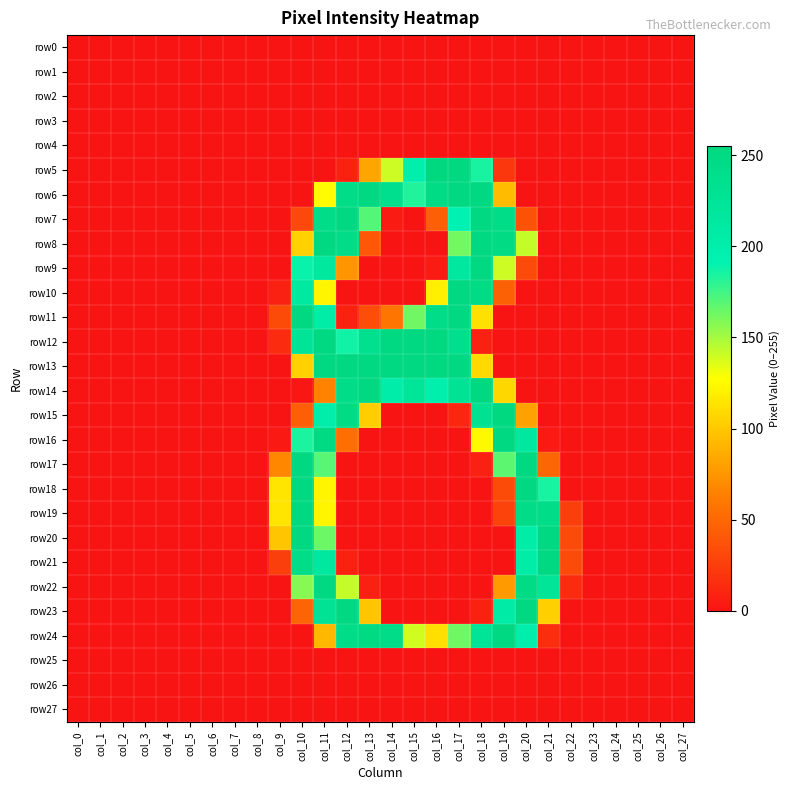

Reading left to right, extract all data points from this chart.

row0: col_0=0	col_1=0	col_2=0	col_3=0	col_4=0	col_5=0	col_6=0	col_7=0	col_8=0	col_9=0	col_10=0	col_11=0	col_12=0	col_13=0	col_14=0	col_15=0	col_16=0	col_17=0	col_18=0	col_19=0	col_20=0	col_21=0	col_22=0	col_23=0	col_24=0	col_25=0	col_26=0	col_27=0
row1: col_0=0	col_1=0	col_2=0	col_3=0	col_4=0	col_5=0	col_6=0	col_7=0	col_8=0	col_9=0	col_10=0	col_11=0	col_12=0	col_13=0	col_14=0	col_15=0	col_16=0	col_17=0	col_18=0	col_19=0	col_20=0	col_21=0	col_22=0	col_23=0	col_24=0	col_25=0	col_26=0	col_27=0
row2: col_0=0	col_1=0	col_2=0	col_3=0	col_4=0	col_5=0	col_6=0	col_7=0	col_8=0	col_9=0	col_10=0	col_11=0	col_12=0	col_13=0	col_14=0	col_15=0	col_16=0	col_17=0	col_18=0	col_19=0	col_20=0	col_21=0	col_22=0	col_23=0	col_24=0	col_25=0	col_26=0	col_27=0
row3: col_0=0	col_1=0	col_2=0	col_3=0	col_4=0	col_5=0	col_6=0	col_7=0	col_8=0	col_9=0	col_10=0	col_11=0	col_12=0	col_13=0	col_14=0	col_15=0	col_16=0	col_17=0	col_18=0	col_19=0	col_20=0	col_21=0	col_22=0	col_23=0	col_24=0	col_25=0	col_26=0	col_27=0
row4: col_0=0	col_1=0	col_2=0	col_3=0	col_4=0	col_5=0	col_6=0	col_7=0	col_8=0	col_9=0	col_10=0	col_11=0	col_12=0	col_13=0	col_14=0	col_15=0	col_16=0	col_17=0	col_18=0	col_19=0	col_20=0	col_21=0	col_22=0	col_23=0	col_24=0	col_25=0	col_26=0	col_27=0
row5: col_0=0	col_1=0	col_2=0	col_3=0	col_4=0	col_5=0	col_6=0	col_7=0	col_8=0	col_9=0	col_10=0	col_11=0	col_12=8	col_13=83	col_14=140	col_15=198	col_16=255	col_17=254	col_18=185	col_19=21	col_20=0	col_21=0	col_22=0	col_23=0	col_24=0	col_25=0	col_26=0	col_27=0
row6: col_0=0	col_1=0	col_2=0	col_3=0	col_4=0	col_5=0	col_6=0	col_7=0	col_8=0	col_9=0	col_10=0	col_11=126	col_12=244	col_13=253	col_14=237	col_15=183	col_16=248	col_17=253	col_18=253	col_19=94	col_20=0	col_21=0	col_22=0	col_23=0	col_24=0	col_25=0	col_26=0	col_27=0
row7: col_0=0	col_1=0	col_2=0	col_3=0	col_4=0	col_5=0	col_6=0	col_7=0	col_8=0	col_9=0	col_10=31	col_11=243	col_12=253	col_13=170	col_14=4	col_15=0	col_16=45	col_17=191	col_18=253	col_19=244	col_20=37	col_21=0	col_22=0	col_23=0	col_24=0	col_25=0	col_26=0	col_27=0
row8: col_0=0	col_1=0	col_2=0	col_3=0	col_4=0	col_5=0	col_6=0	col_7=0	col_8=0	col_9=0	col_10=105	col_11=253	col_12=245	col_13=40	col_14=0	col_15=0	col_16=0	col_17=162	col_18=253	col_19=249	col_20=142	col_21=0	col_22=0	col_23=0	col_24=0	col_25=0	col_26=0	col_27=0
row9: col_0=0	col_1=0	col_2=0	col_3=0	col_4=0	col_5=0	col_6=0	col_7=0	col_8=0	col_9=0	col_10=189	col_11=216	col_12=75	col_13=0	col_14=0	col_15=0	col_16=4	col_17=215	col_18=253	col_19=140	col_20=32	col_21=0	col_22=0	col_23=0	col_24=0	col_25=0	col_26=0	col_27=0
row10: col_0=0	col_1=0	col_2=0	col_3=0	col_4=0	col_5=0	col_6=0	col_7=0	col_8=0	col_9=7	col_10=214	col_11=123	col_12=0	col_13=0	col_14=0	col_15=0	col_16=120	col_17=253	col_18=248	col_19=46	col_20=0	col_21=0	col_22=0	col_23=0	col_24=0	col_25=0	col_26=0	col_27=0
row11: col_0=0	col_1=0	col_2=0	col_3=0	col_4=0	col_5=0	col_6=0	col_7=0	col_8=0	col_9=33	col_10=253	col_11=204	col_12=8	col_13=34	col_14=58	col_15=163	col_16=243	col_17=253	col_18=113	col_19=0	col_20=0	col_21=0	col_22=0	col_23=0	col_24=0	col_25=0	col_26=0	col_27=0
row12: col_0=0	col_1=0	col_2=0	col_3=0	col_4=0	col_5=0	col_6=0	col_7=0	col_8=0	col_9=14	col_10=225	col_11=253	col_12=187	col_13=235	col_14=253	col_15=253	col_16=254	col_17=238	col_18=7	col_19=0	col_20=0	col_21=0	col_22=0	col_23=0	col_24=0	col_25=0	col_26=0	col_27=0
row13: col_0=0	col_1=0	col_2=0	col_3=0	col_4=0	col_5=0	col_6=0	col_7=0	col_8=0	col_9=0	col_10=105	col_11=253	col_12=253	col_13=253	col_14=253	col_15=253	col_16=254	col_17=252	col_18=109	col_19=0	col_20=0	col_21=0	col_22=0	col_23=0	col_24=0	col_25=0	col_26=0	col_27=0
row14: col_0=0	col_1=0	col_2=0	col_3=0	col_4=0	col_5=0	col_6=0	col_7=0	col_8=0	col_9=0	col_10=2	col_11=66	col_12=243	col_13=253	col_14=202	col_15=224	col_16=198	col_17=229	col_18=252	col_19=108	col_20=0	col_21=0	col_22=0	col_23=0	col_24=0	col_25=0	col_26=0	col_27=0
row15: col_0=0	col_1=0	col_2=0	col_3=0	col_4=0	col_5=0	col_6=0	col_7=0	col_8=0	col_9=0	col_10=44	col_11=201	col_12=249	col_13=103	col_14=0	col_15=0	col_16=0	col_17=11	col_18=231	col_19=254	col_20=81	col_21=0	col_22=0	col_23=0	col_24=0	col_25=0	col_26=0	col_27=0
row16: col_0=0	col_1=0	col_2=0	col_3=0	col_4=0	col_5=0	col_6=0	col_7=0	col_8=0	col_9=3	col_10=184	col_11=250	col_12=54	col_13=0	col_14=0	col_15=0	col_16=0	col_17=0	col_18=125	col_19=253	col_20=215	col_21=3	col_22=0	col_23=0	col_24=0	col_25=0	col_26=0	col_27=0
row17: col_0=0	col_1=0	col_2=0	col_3=0	col_4=0	col_5=0	col_6=0	col_7=0	col_8=0	col_9=68	col_10=253	col_11=169	col_12=0	col_13=0	col_14=0	col_15=0	col_16=0	col_17=0	col_18=7	col_19=168	col_20=253	col_21=49	col_22=0	col_23=0	col_24=0	col_25=0	col_26=0	col_27=0
row18: col_0=0	col_1=0	col_2=0	col_3=0	col_4=0	col_5=0	col_6=0	col_7=0	col_8=0	col_9=115	col_10=253	col_11=123	col_12=0	col_13=0	col_14=0	col_15=0	col_16=0	col_17=0	col_18=0	col_19=33	col_20=253	col_21=185	col_22=0	col_23=0	col_24=0	col_25=0	col_26=0	col_27=0
row19: col_0=0	col_1=0	col_2=0	col_3=0	col_4=0	col_5=0	col_6=0	col_7=0	col_8=0	col_9=115	col_10=253	col_11=123	col_12=0	col_13=0	col_14=0	col_15=0	col_16=0	col_17=0	col_18=0	col_19=28	col_20=245	col_21=243	col_22=26	col_23=0	col_24=0	col_25=0	col_26=0	col_27=0
row20: col_0=0	col_1=0	col_2=0	col_3=0	col_4=0	col_5=0	col_6=0	col_7=0	col_8=0	col_9=99	col_10=253	col_11=164	col_12=0	col_13=0	col_14=0	col_15=0	col_16=0	col_17=0	col_18=0	col_19=0	col_20=204	col_21=253	col_22=32	col_23=0	col_24=0	col_25=0	col_26=0	col_27=0
row21: col_0=0	col_1=0	col_2=0	col_3=0	col_4=0	col_5=0	col_6=0	col_7=0	col_8=0	col_9=26	col_10=242	col_11=215	col_12=8	col_13=0	col_14=0	col_15=0	col_16=0	col_17=0	col_18=0	col_19=0	col_20=204	col_21=253	col_22=32	col_23=0	col_24=0	col_25=0	col_26=0	col_27=0
row22: col_0=0	col_1=0	col_2=0	col_3=0	col_4=0	col_5=0	col_6=0	col_7=0	col_8=0	col_9=0	col_10=157	col_11=253	col_12=142	col_13=7	col_14=0	col_15=0	col_16=0	col_17=0	col_18=0	col_19=78	col_20=248	col_21=224	col_22=14	col_23=0	col_24=0	col_25=0	col_26=0	col_27=0
row23: col_0=0	col_1=0	col_2=0	col_3=0	col_4=0	col_5=0	col_6=0	col_7=0	col_8=0	col_9=0	col_10=48	col_11=228	col_12=253	col_13=99	col_14=0	col_15=0	col_16=0	col_17=0	col_18=8	col_19=208	col_20=253	col_21=104	col_22=0	col_23=0	col_24=0	col_25=0	col_26=0	col_27=0
row24: col_0=0	col_1=0	col_2=0	col_3=0	col_4=0	col_5=0	col_6=0	col_7=0	col_8=0	col_9=0	col_10=0	col_11=92	col_12=243	col_13=251	col_14=245	col_15=139	col_16=112	col_17=163	col_18=225	col_19=253	col_20=200	col_21=15	col_22=0	col_23=0	col_24=0	col_25=0	col_26=0	col_27=0
row25: col_0=0	col_1=0	col_2=0	col_3=0	col_4=0	col_5=0	col_6=0	col_7=0	col_8=0	col_9=0	col_10=0	col_11=0	col_12=0	col_13=0	col_14=0	col_15=0	col_16=0	col_17=0	col_18=0	col_19=0	col_20=0	col_21=0	col_22=0	col_23=0	col_24=0	col_25=0	col_26=0	col_27=0
row26: col_0=0	col_1=0	col_2=0	col_3=0	col_4=0	col_5=0	col_6=0	col_7=0	col_8=0	col_9=0	col_10=0	col_11=0	col_12=0	col_13=0	col_14=0	col_15=0	col_16=0	col_17=0	col_18=0	col_19=0	col_20=0	col_21=0	col_22=0	col_23=0	col_24=0	col_25=0	col_26=0	col_27=0
row27: col_0=0	col_1=0	col_2=0	col_3=0	col_4=0	col_5=0	col_6=0	col_7=0	col_8=0	col_9=0	col_10=0	col_11=0	col_12=0	col_13=0	col_14=0	col_15=0	col_16=0	col_17=0	col_18=0	col_19=0	col_20=0	col_21=0	col_22=0	col_23=0	col_24=0	col_25=0	col_26=0	col_27=0